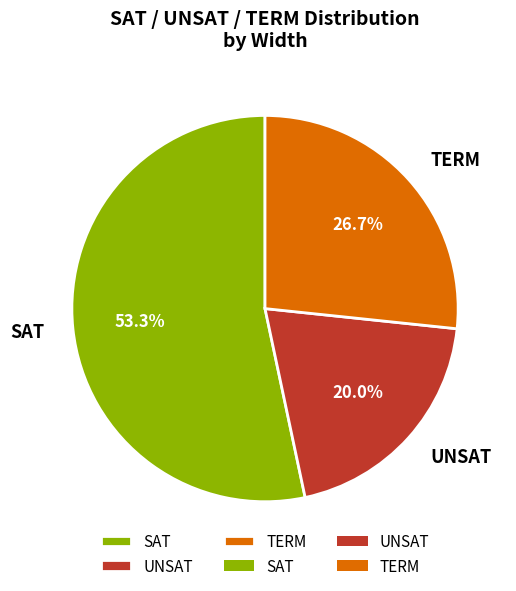

Combined, do TERM and SAT account for over 50%?

Yes